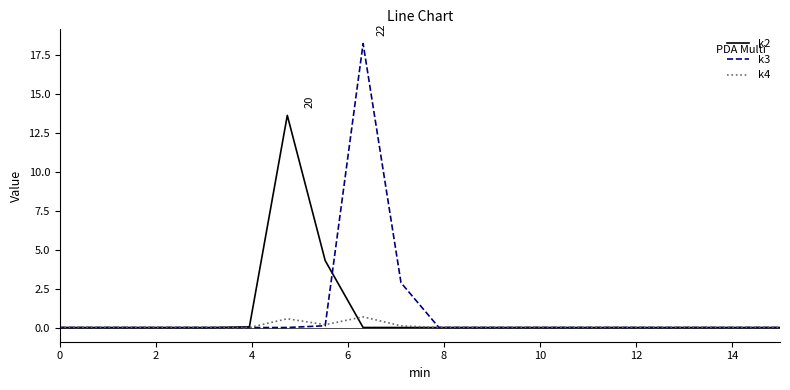

Which series has the largest range (max minus min)?

k3